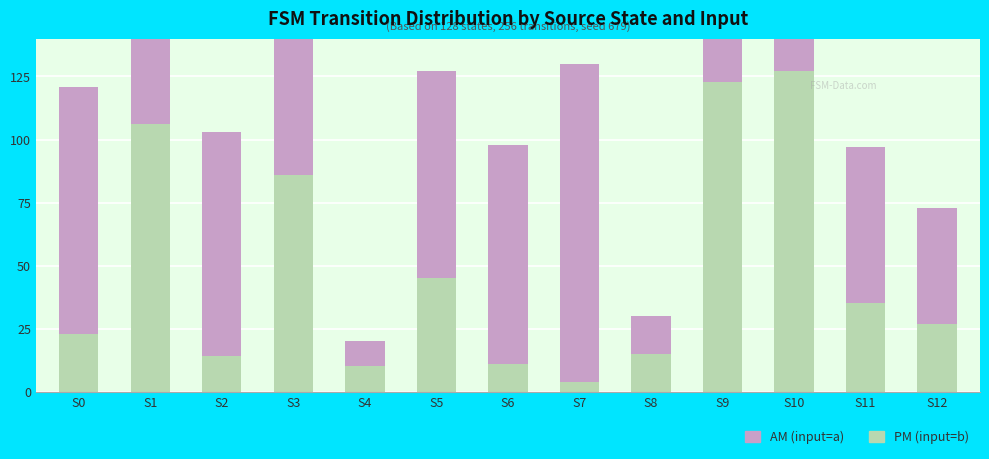

Rank the series by their maximum value, from highest to lowest.

PM (input=b), AM (input=a)